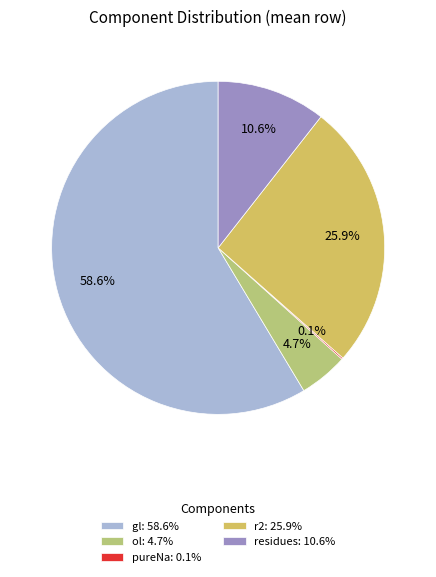

Does gl: 58.6% account for over 50% of the chart?

Yes